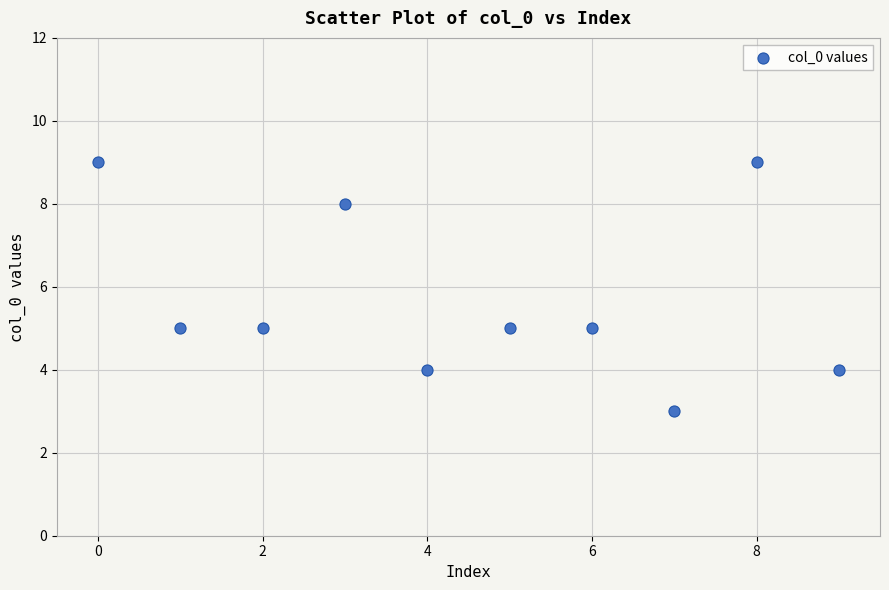

What is the range of Y values (max minus min)?

6